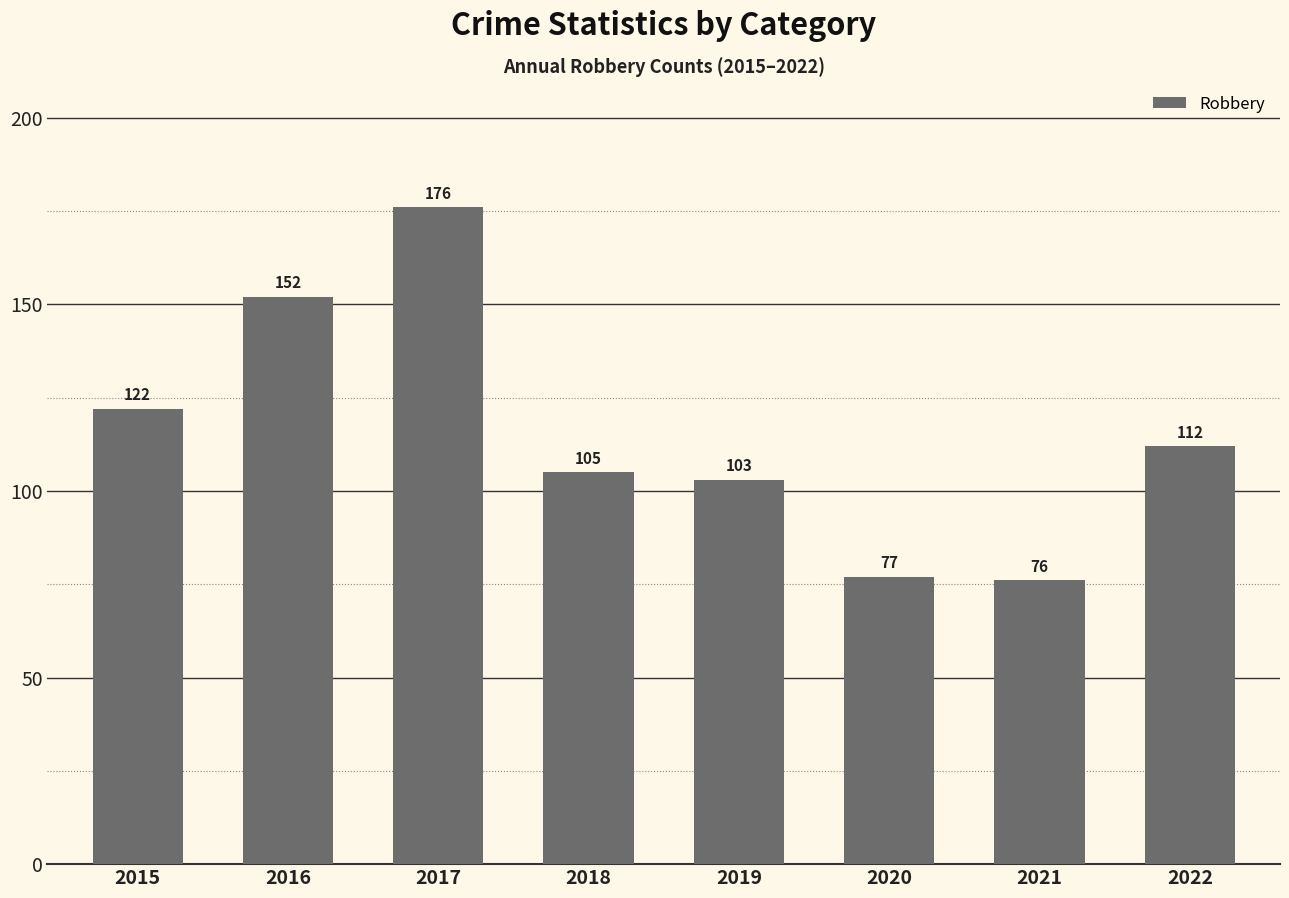

Reading left to right, transcribe all the data shown in this chart.

2015=122	2016=152	2017=176	2018=105	2019=103	2020=77	2021=76	2022=112